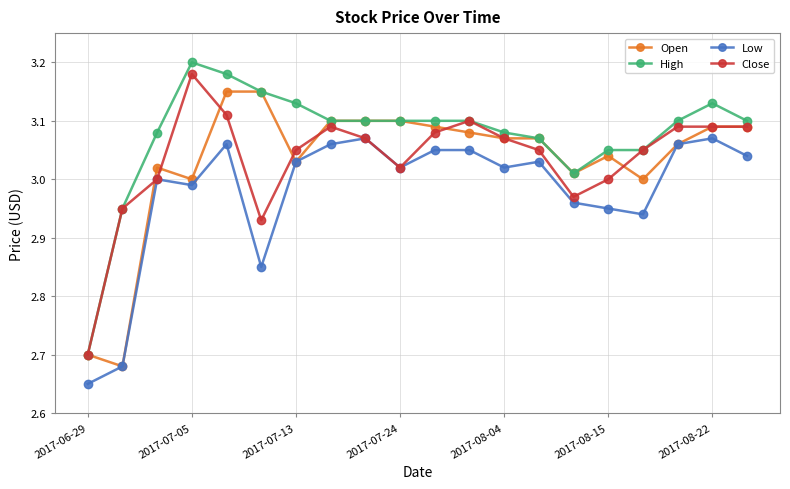

At how many categories does at least one series exceed 2?

20